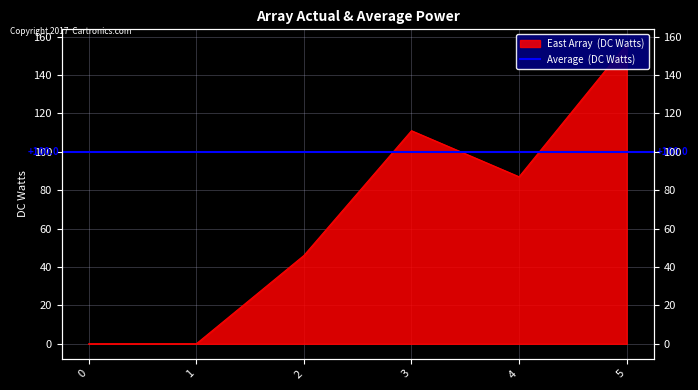

How many lines are shown in the chart?

1